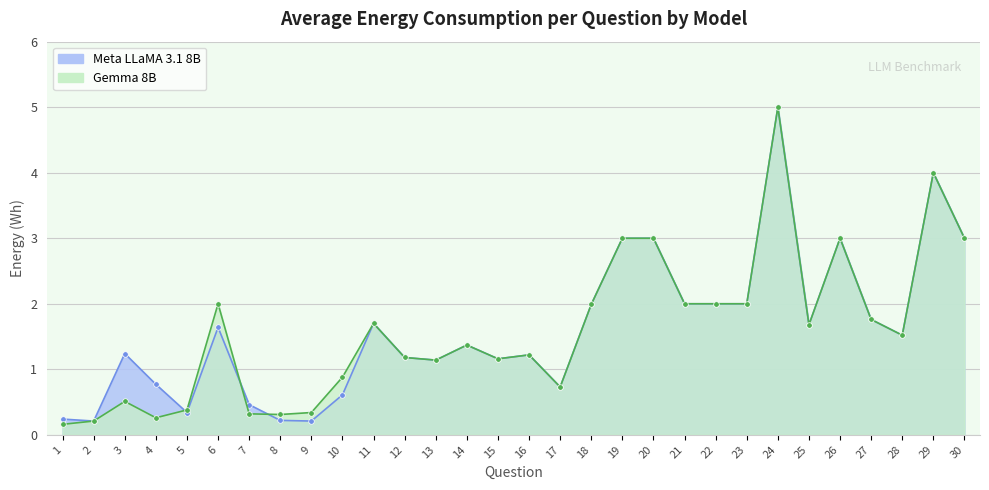

True or false: Meta LLaMA 3.1 8B has a value of 1.8 at 27.

True